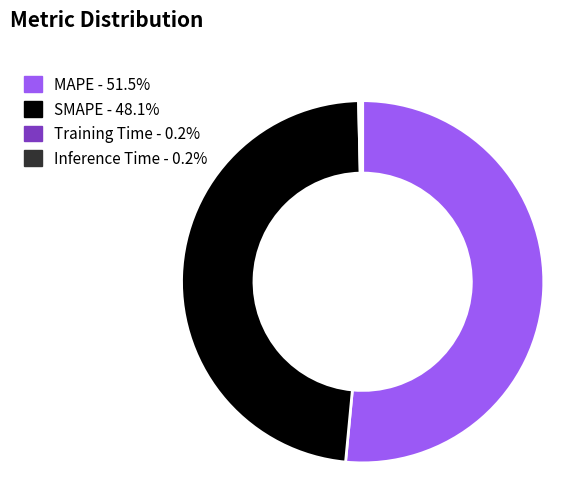

Is MAPE the majority of the pie?

Yes